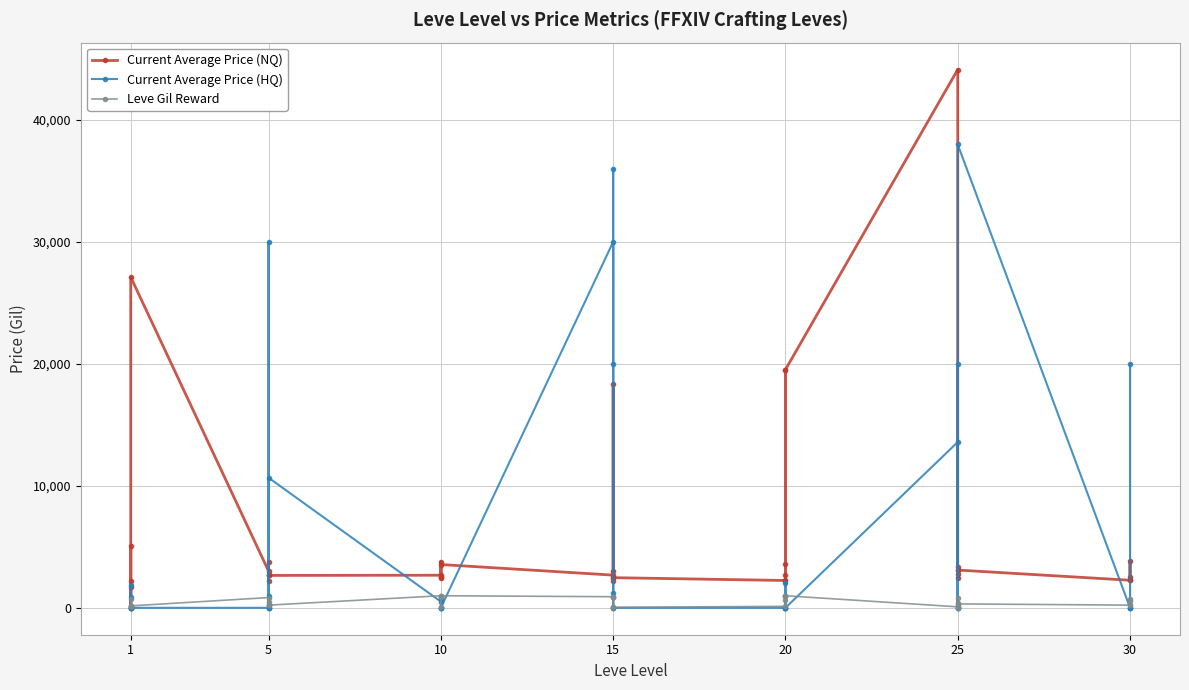

What is the maximum value for Current Average Price (HQ)?

37998.8